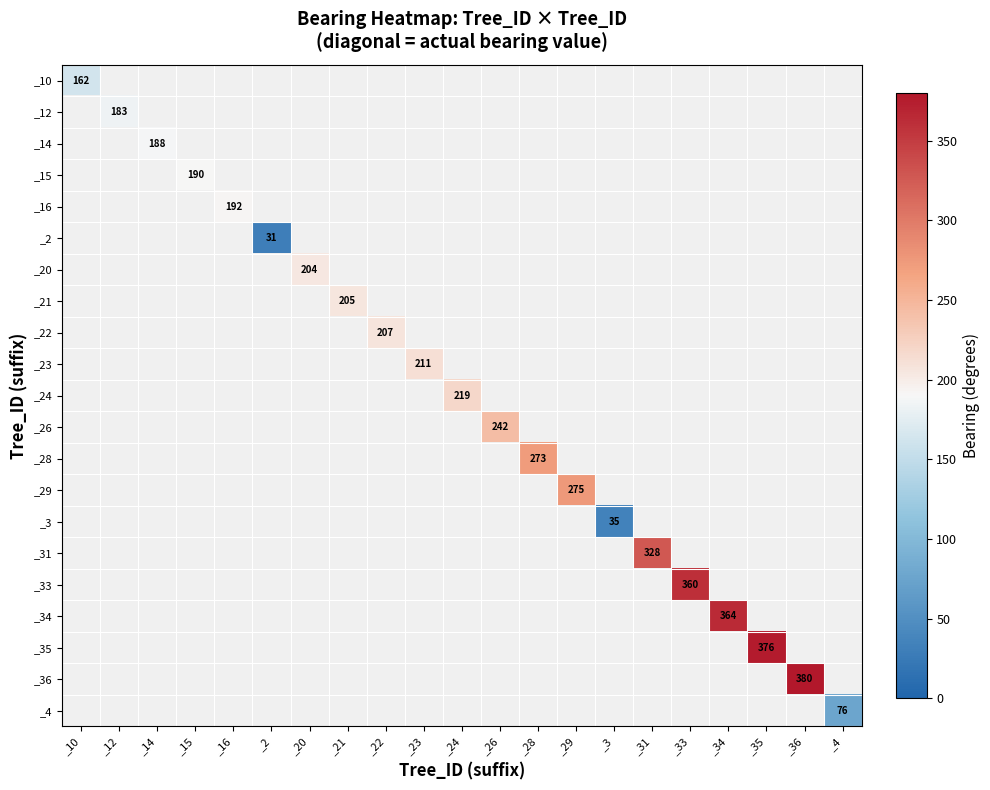

The _34 series shows 364 at _34. True or false?

True